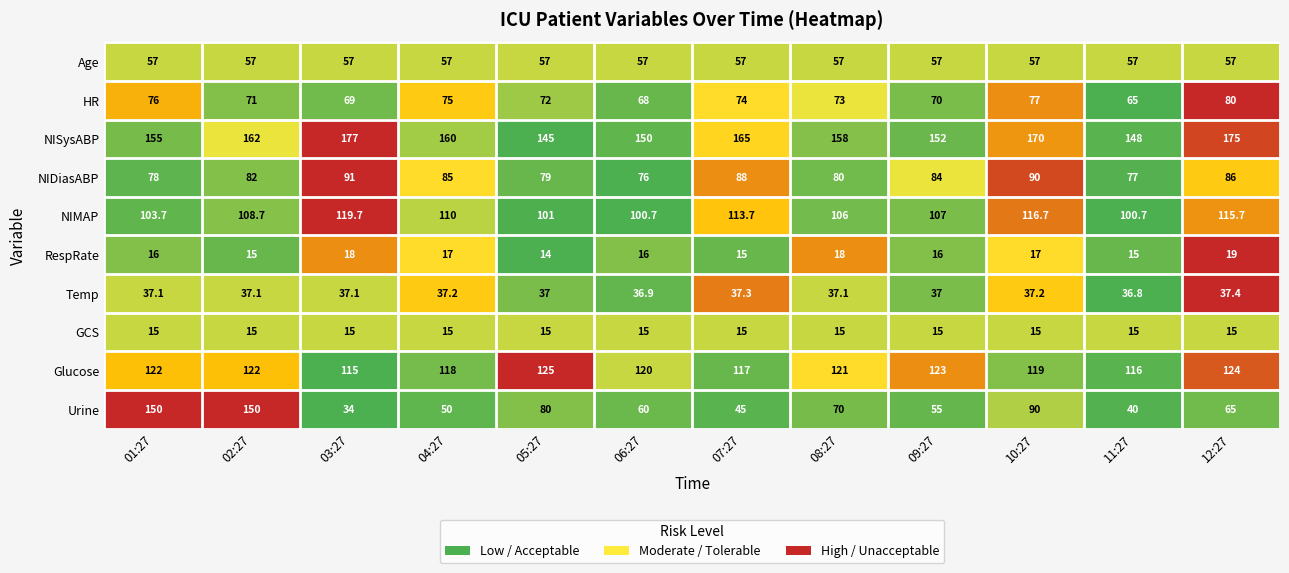

What is the minimum value for Urine?

34.0